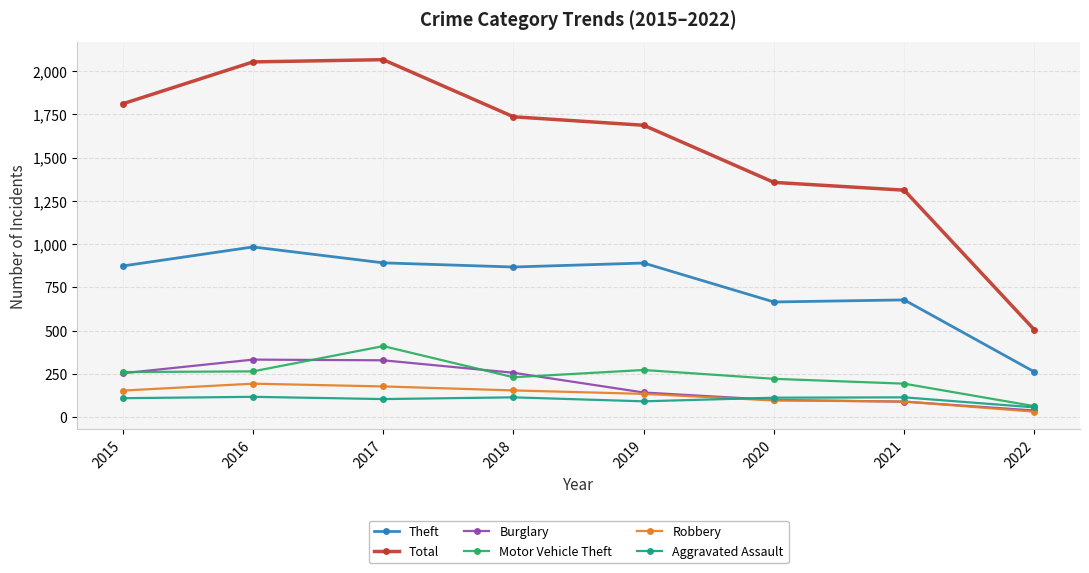

What is the value of the Theft point at the 3rd from the left?

892